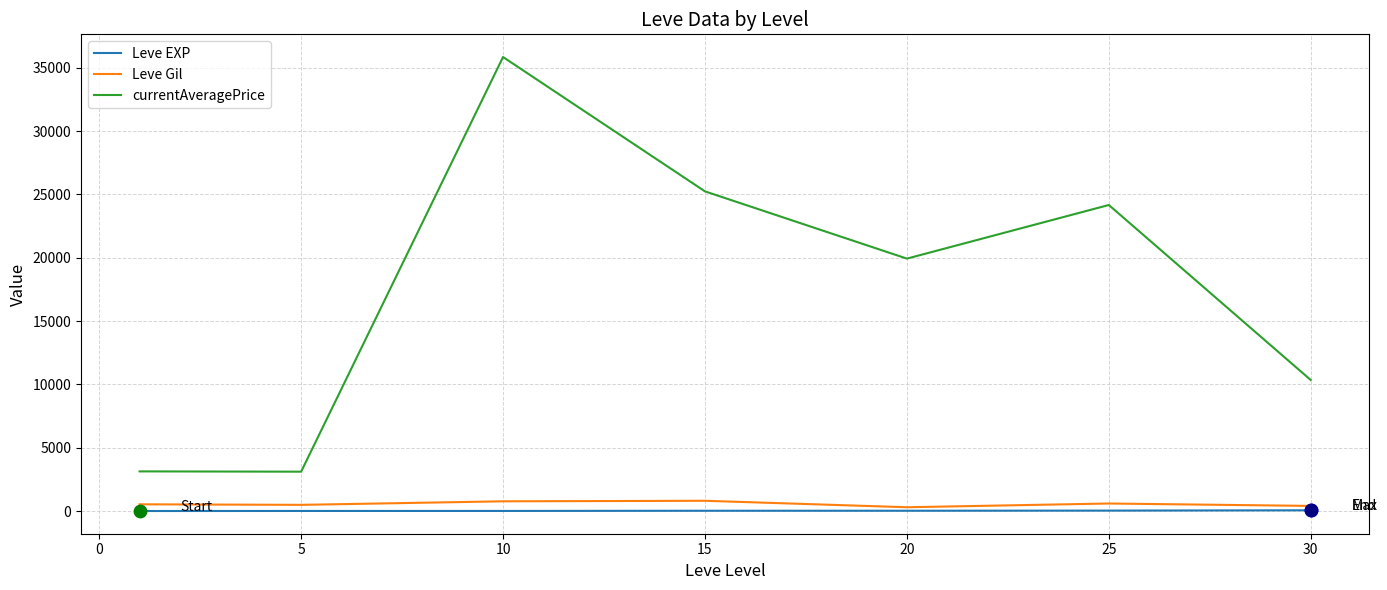

Which series has the widest spread of values?

currentAveragePrice